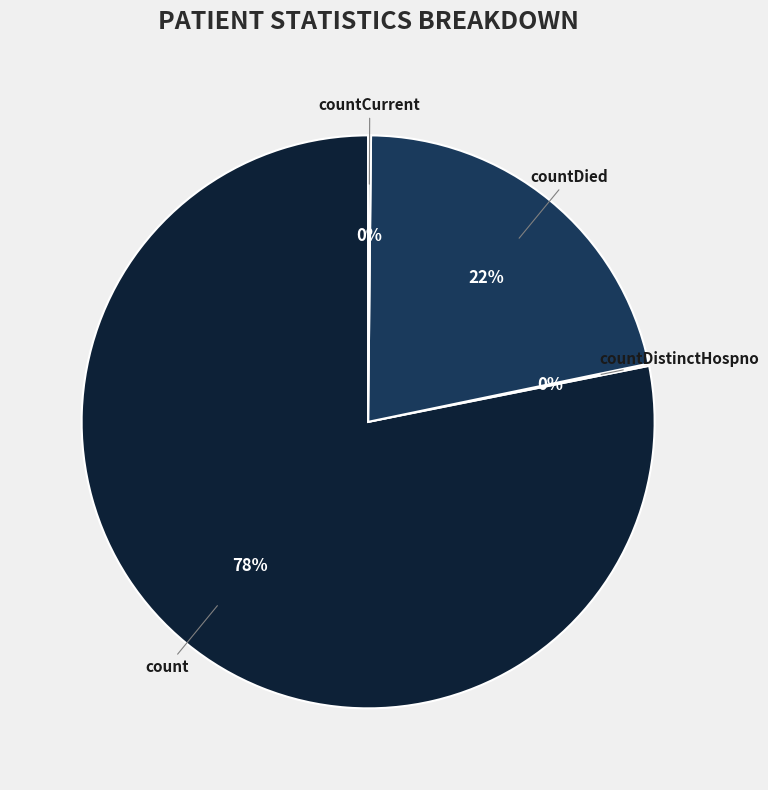

What is the largest slice in the pie chart?

count